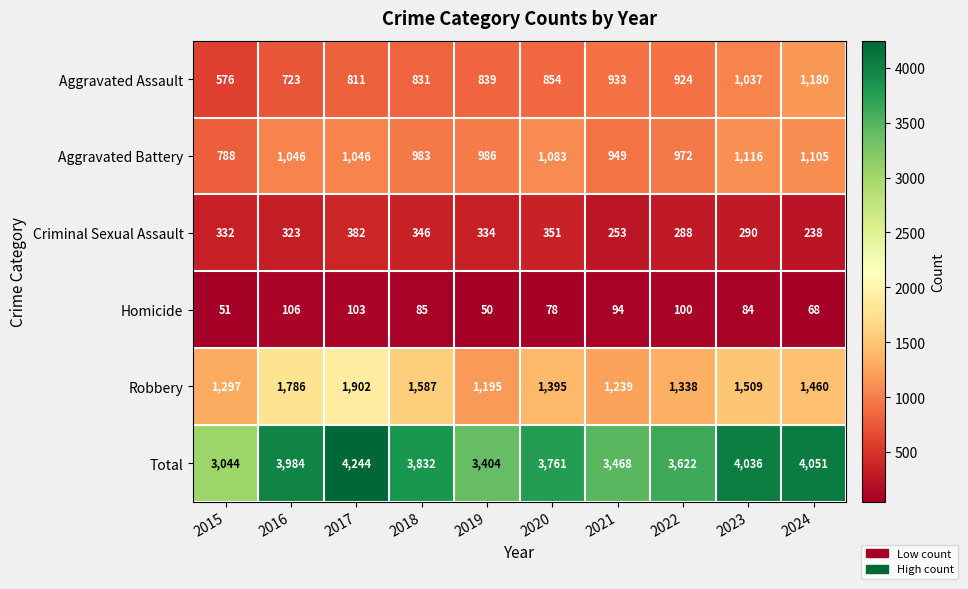

How many categories are shown in the chart?

10